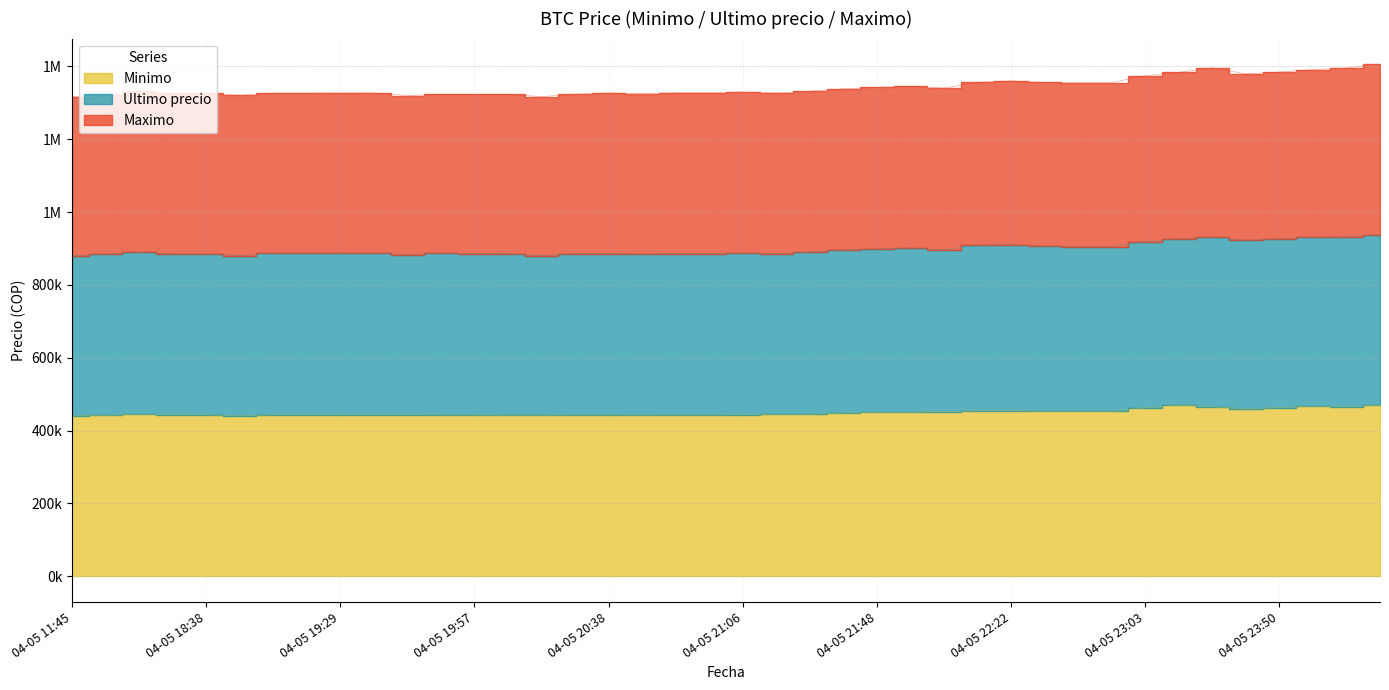

True or false: Minimo has a value of 442943 at 04-05 20:38.

True